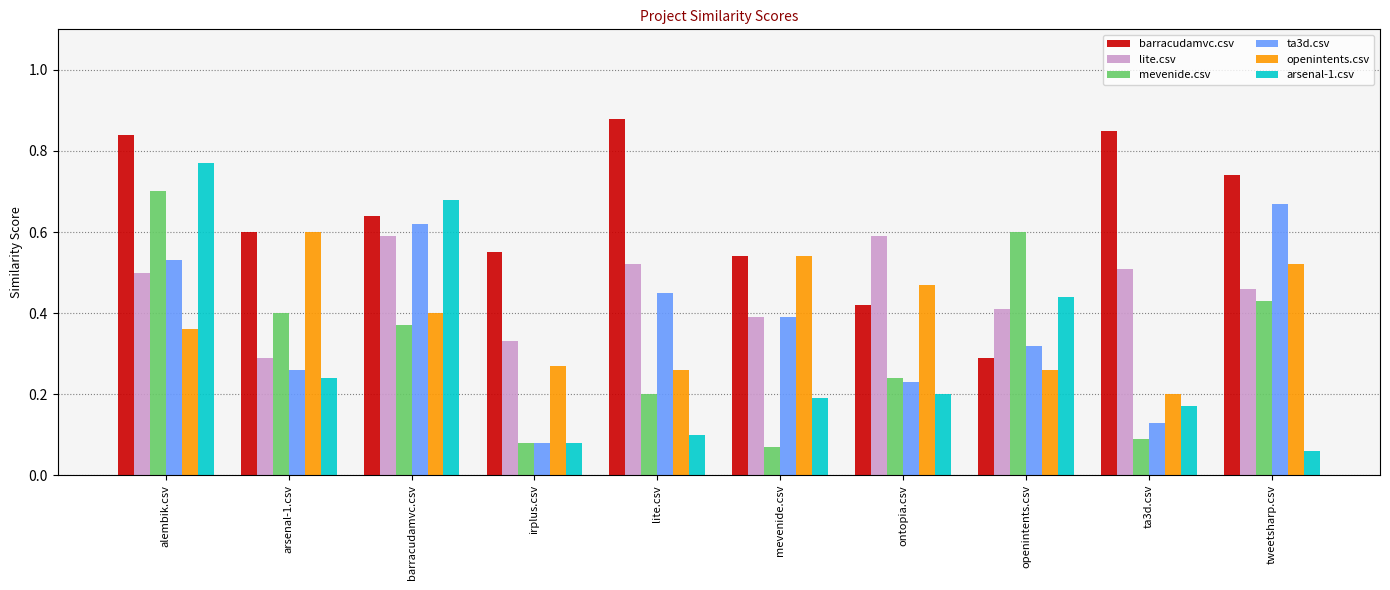

What is the total value across all series at barracudamvc.csv?

3.3